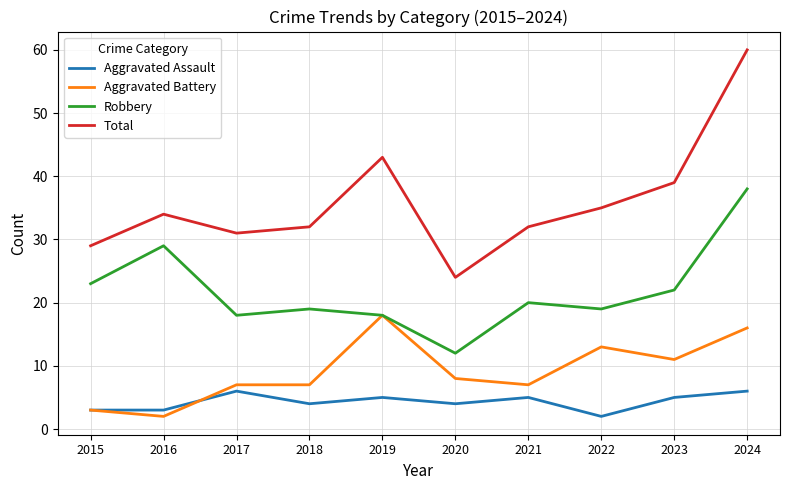

What value does the Aggravated Assault series have at 2017?

6